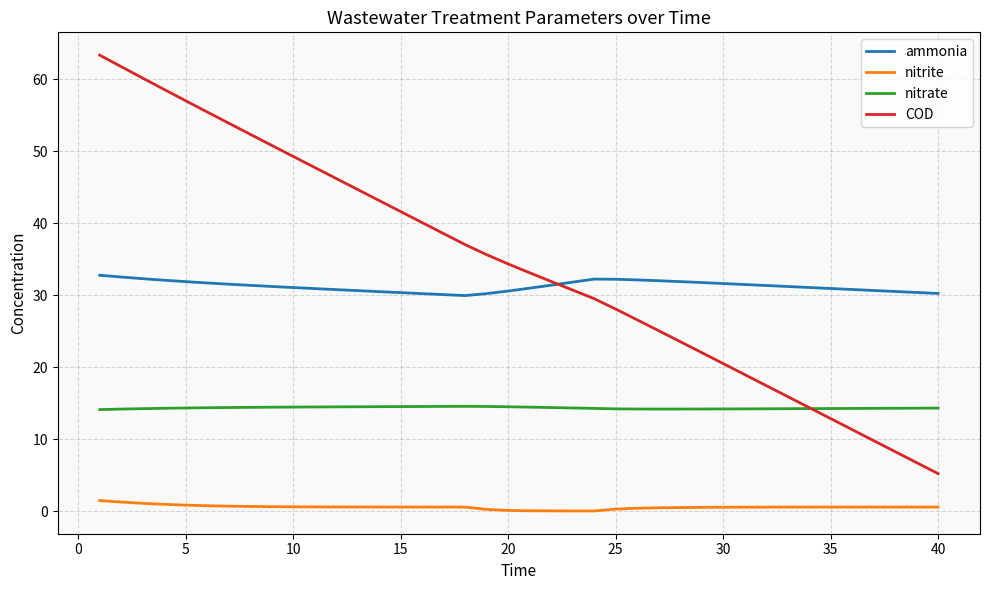

True or false: nitrate and ammonia intersect in this chart.

False